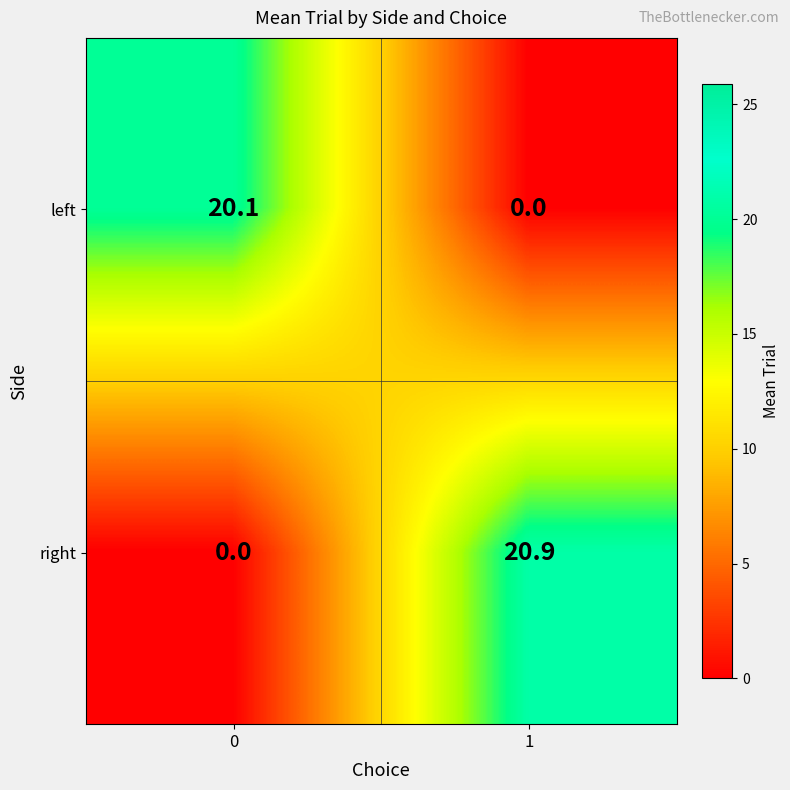

Read the right value at 1.

20.9